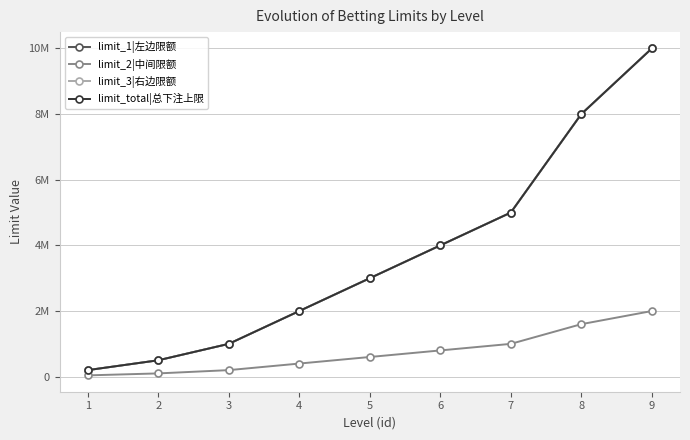

What are all the series names shown in the legend?

limit_1|左边限额, limit_2|中间限额, limit_3|右边限额, limit_total|总下注上限